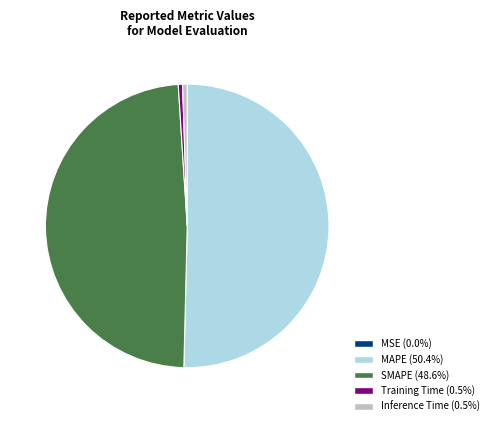

Combined, do SMAPE and MAPE account for over 50%?

Yes